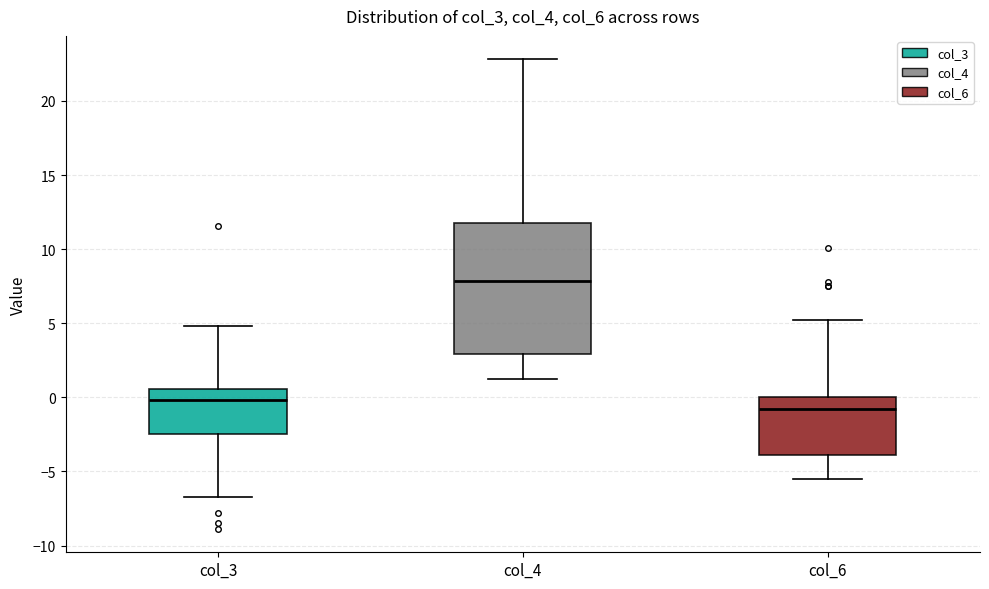

Which box is the tallest, from its lower edge to its upper edge?

col_4